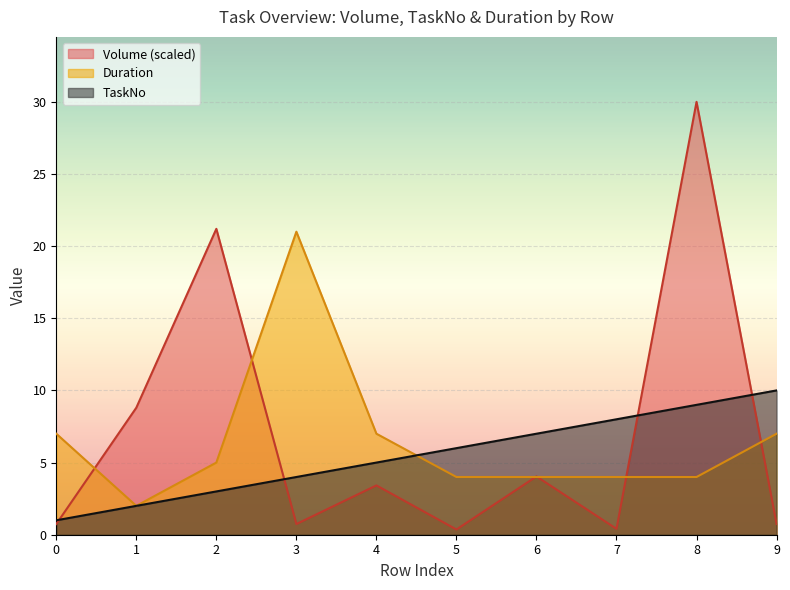

What is the average value of the Volume series?

7.0